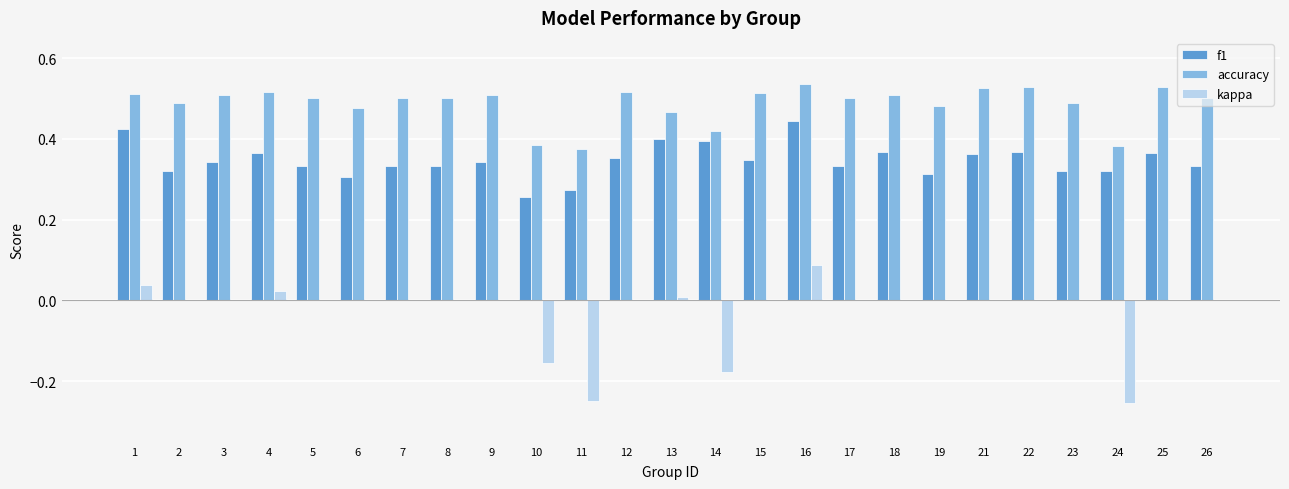

What are all the series names shown in the legend?

f1, accuracy, kappa